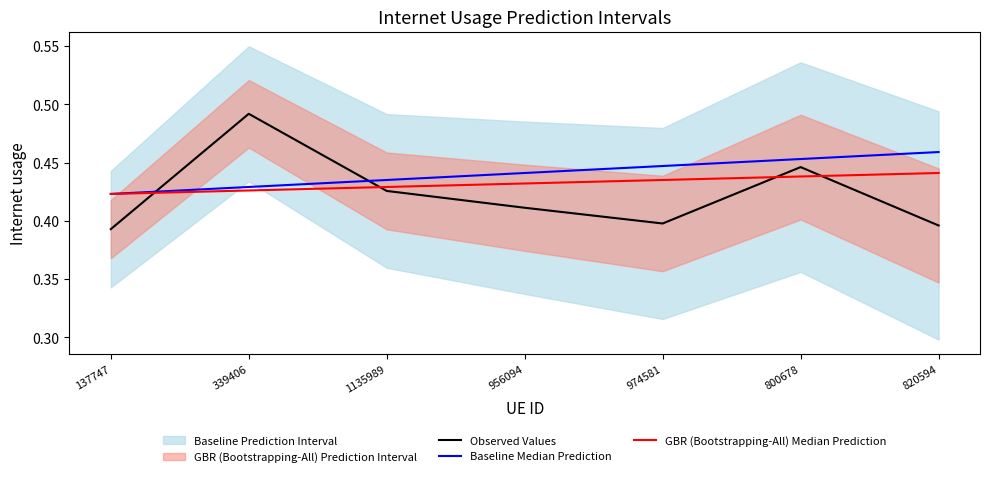

Where is Baseline Median Prediction nearest to the value 0?

137747